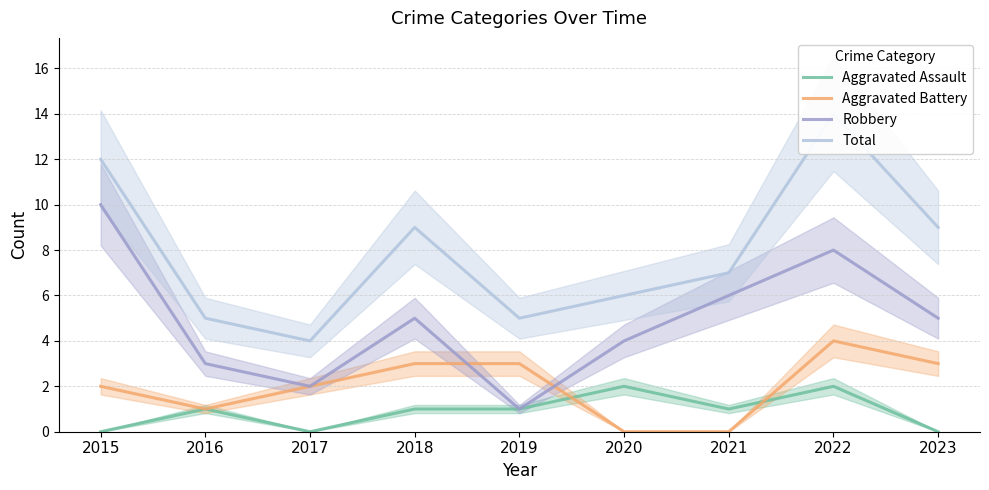

What is the spread (max minus min) of values at 2022?

12